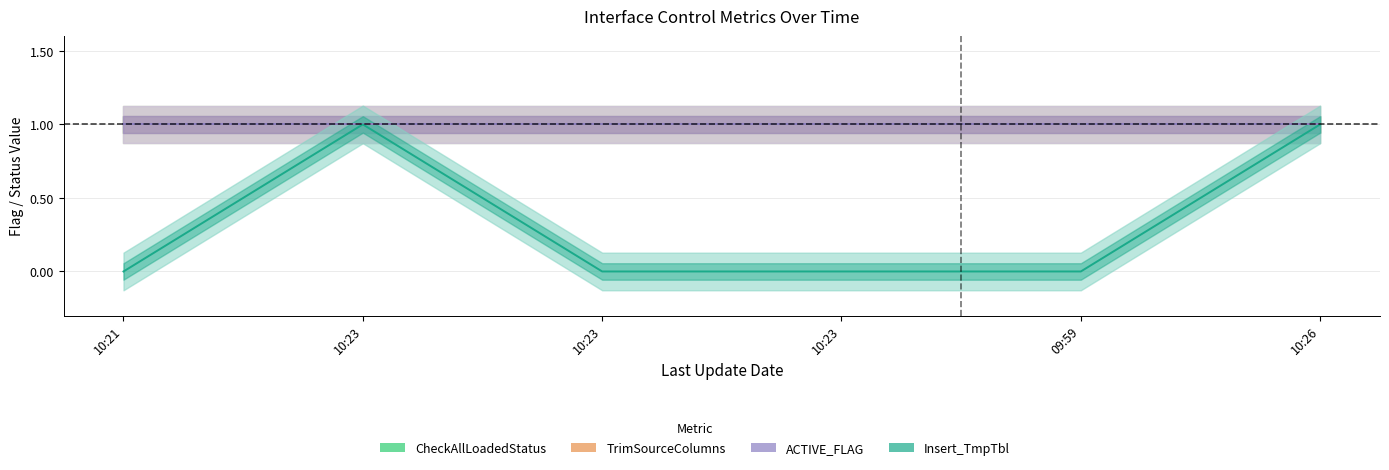

Does the chart display data point markers on the line(s)?

No